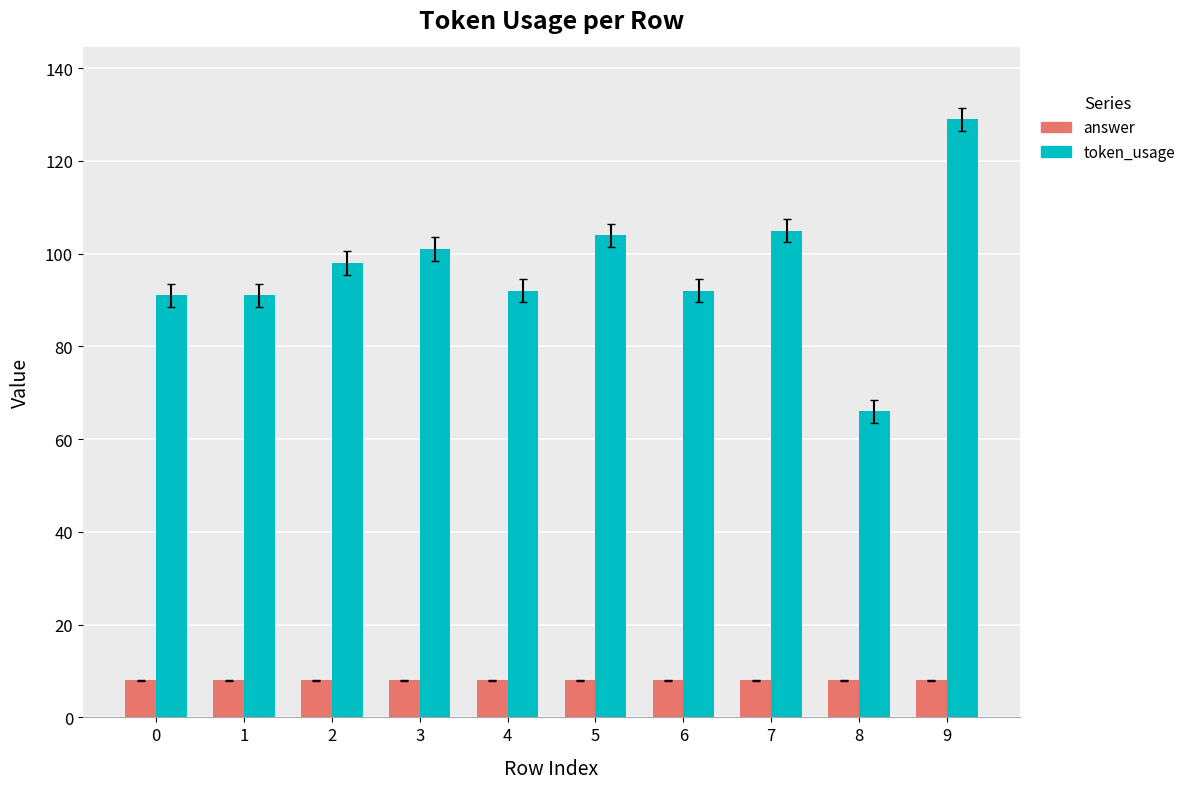

Reading left to right, extract all data points from this chart.

answer: 0=8	1=8	2=8	3=8	4=8	5=8	6=8	7=8	8=8	9=8
token_usage: 0=91	1=91	2=98	3=101	4=92	5=104	6=92	7=105	8=66	9=129